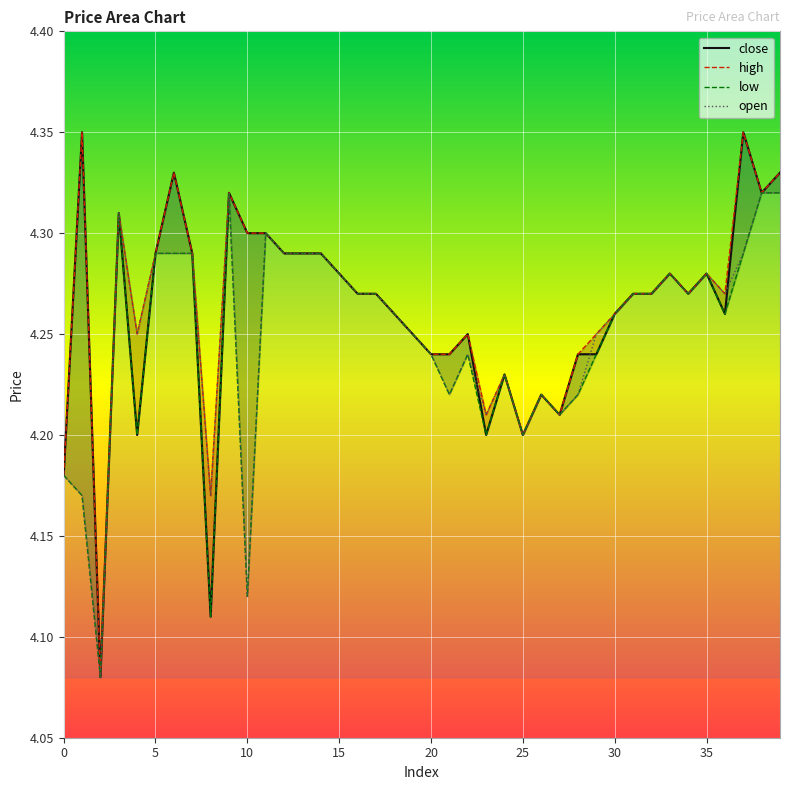

Reading right to left, extract all data points from this chart.

open: 4.3	4.3	4.3	4.3	4.3	4.3	4.3	4.3	4.3	4.3	4.2	4.2	4.2	4.2	4.2	4.2	4.2	4.2	4.2	4.2	4.2	4.3	4.3	4.3	4.3	4.3	4.3	4.3	4.3	4.1	4.3	4.2	4.3	4.3	4.3	4.2	4.3	4.1	4.2	4.2
high: 4.3	4.3	4.3	4.3	4.3	4.3	4.3	4.3	4.3	4.3	4.2	4.2	4.2	4.2	4.2	4.2	4.2	4.2	4.2	4.2	4.2	4.3	4.3	4.3	4.3	4.3	4.3	4.3	4.3	4.3	4.3	4.2	4.3	4.3	4.3	4.2	4.3	4.1	4.3	4.2
low: 4.3	4.3	4.3	4.3	4.3	4.3	4.3	4.3	4.3	4.3	4.2	4.2	4.2	4.2	4.2	4.2	4.2	4.2	4.2	4.2	4.2	4.3	4.3	4.3	4.3	4.3	4.3	4.3	4.3	4.1	4.3	4.1	4.3	4.3	4.3	4.2	4.3	4.1	4.2	4.2
close: 4.3	4.3	4.3	4.3	4.3	4.3	4.3	4.3	4.3	4.3	4.2	4.2	4.2	4.2	4.2	4.2	4.2	4.2	4.2	4.2	4.2	4.3	4.3	4.3	4.3	4.3	4.3	4.3	4.3	4.3	4.3	4.1	4.3	4.3	4.3	4.2	4.3	4.1	4.3	4.2